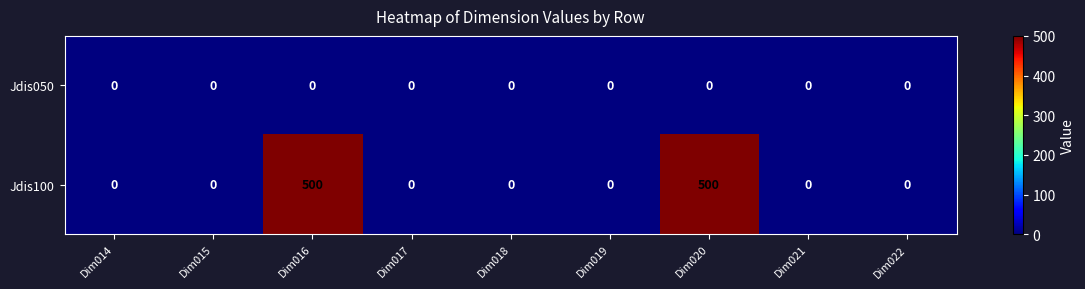

List the series in order of their overall mean, lowest first.

Jdis050, Jdis100